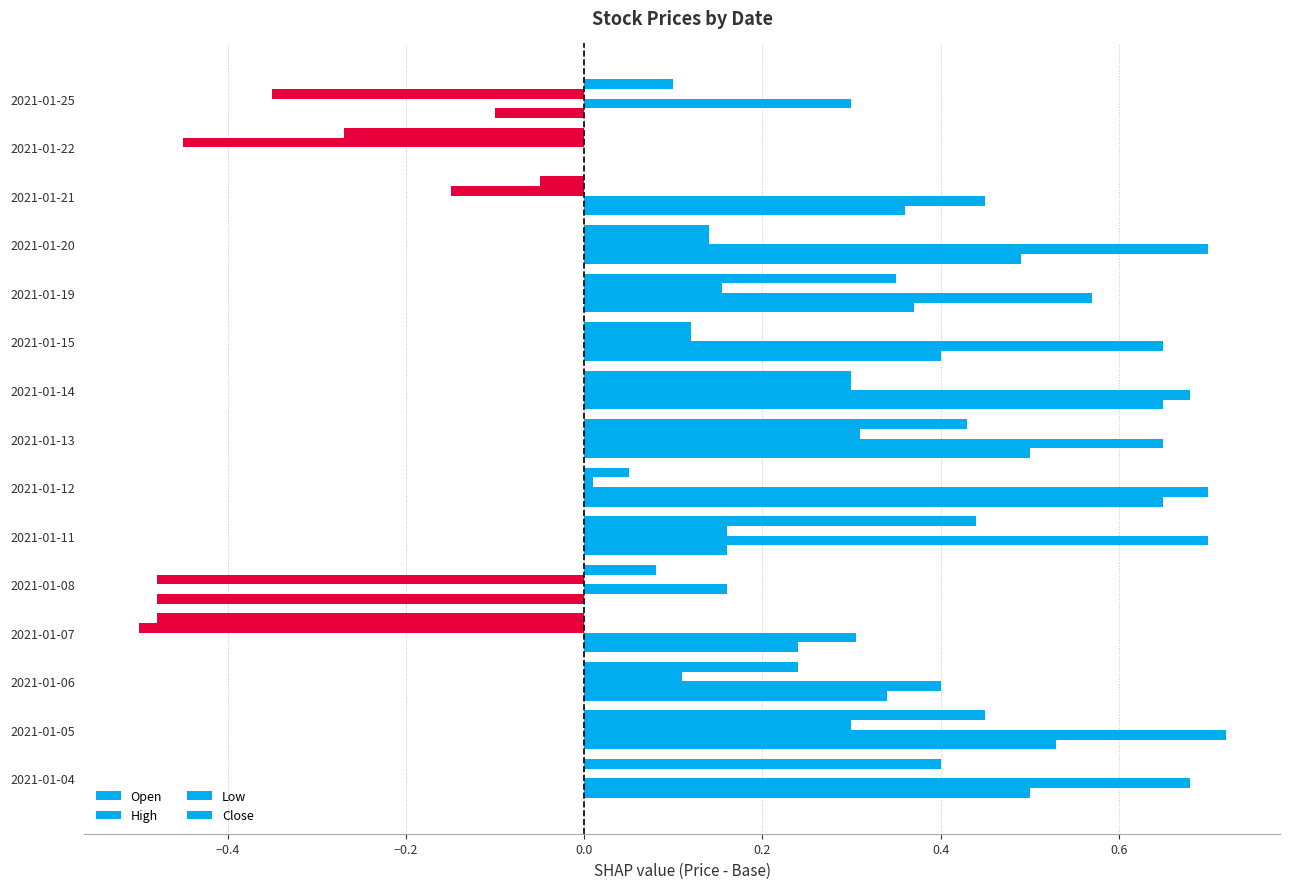

Reading left to right, list all the values displayed in this chart.

Open: 0.5	0.5	0.3	0.2	-0.5	0.2	0.6	0.5	0.6	0.4	0.4	0.5	0.4	0.0	-0.1
High: 0.7	0.7	0.4	0.3	0.2	0.7	0.7	0.6	0.7	0.6	0.6	0.7	0.4	0.0	0.3
Low: 0.0	0.3	0.1	-0.5	-0.5	0.2	0.0	0.3	0.3	0.1	0.2	0.1	-0.1	-0.4	-0.4
Close: 0.4	0.4	0.2	-0.5	0.1	0.4	0.1	0.4	0.3	0.1	0.4	0.1	-0.1	-0.3	0.1